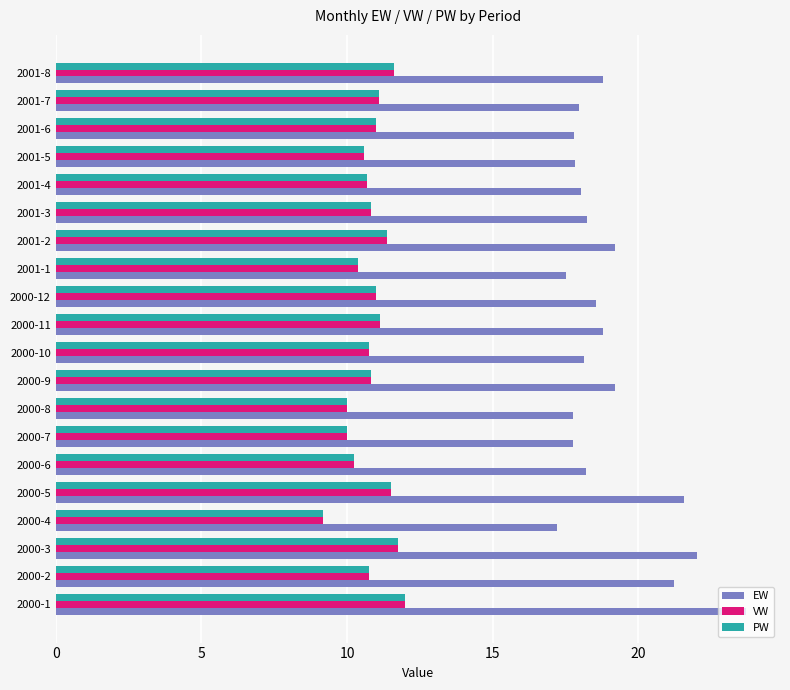

What are all the series names shown in the legend?

EW, VW, PW